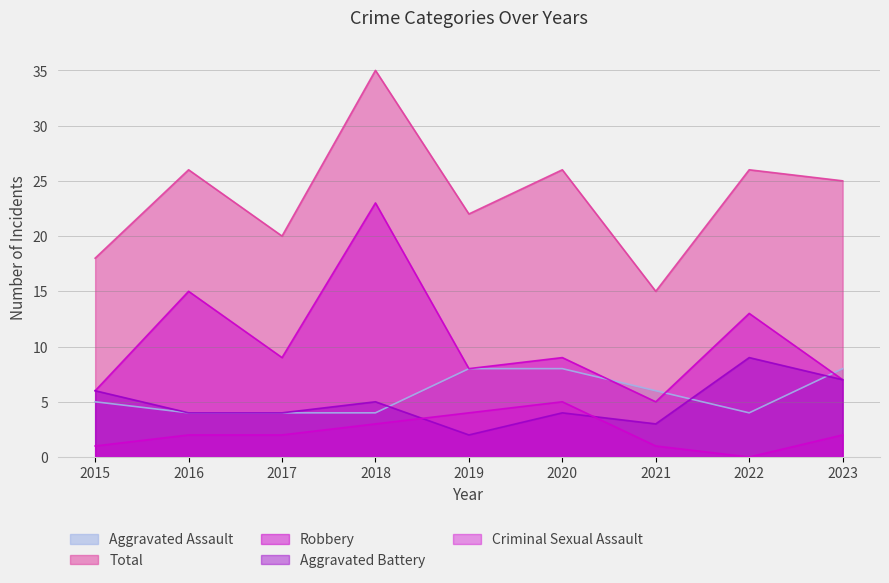

Which category has the lowest value in the Aggravated Assault series?

2016